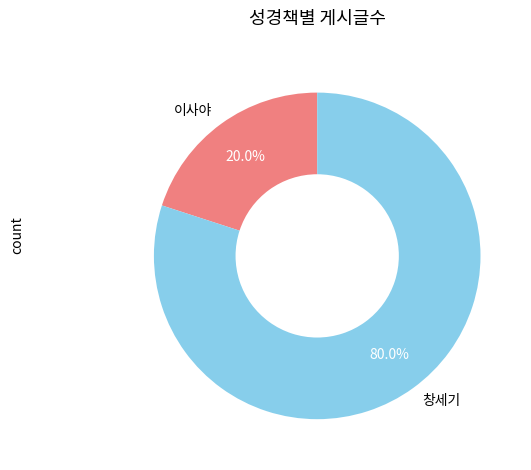

To the nearest percent, what portion does 창세기 represent?

80%